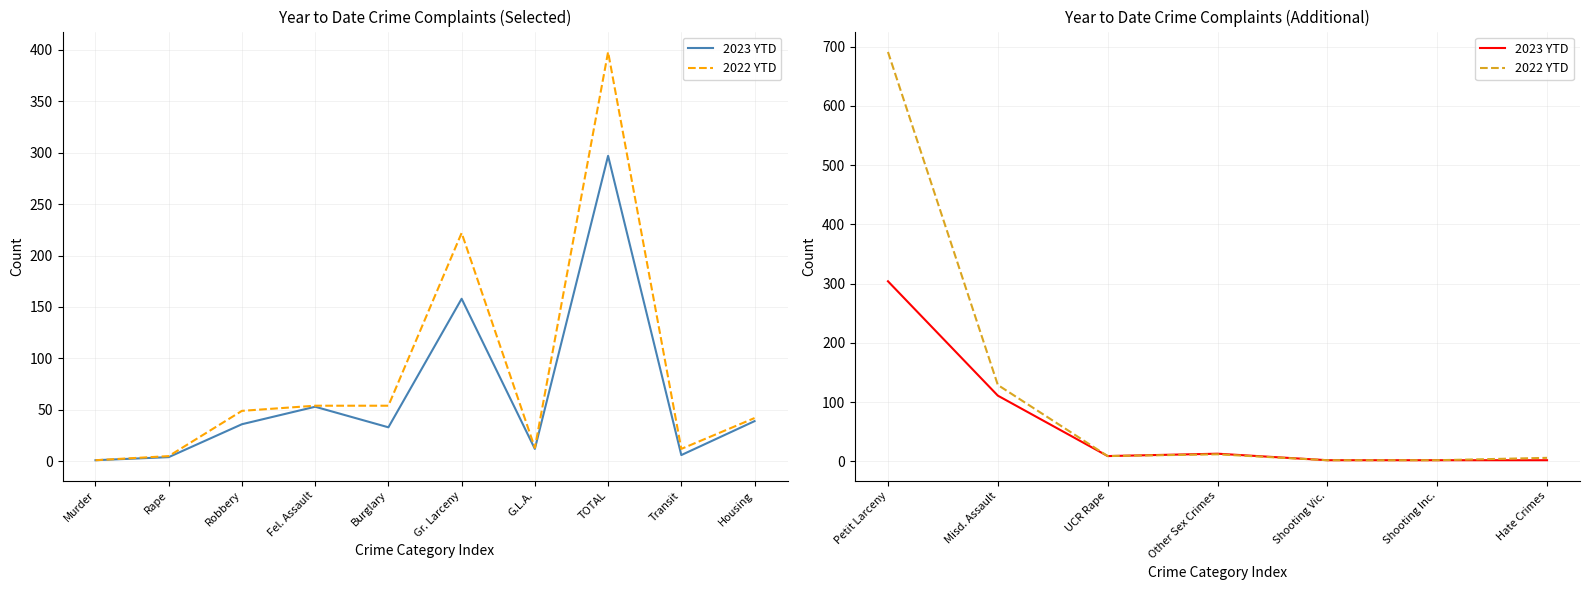

True or false: 2023 YTD and 2022 YTD cross at least once.

False